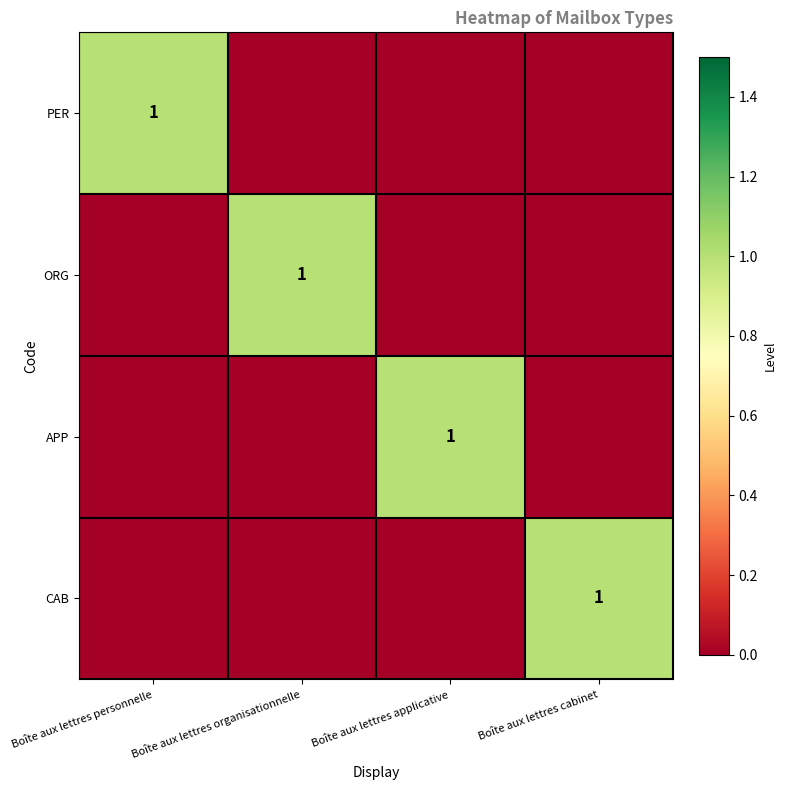

Is it true that PER equals 1 at Boîte aux lettres personnelle?

True